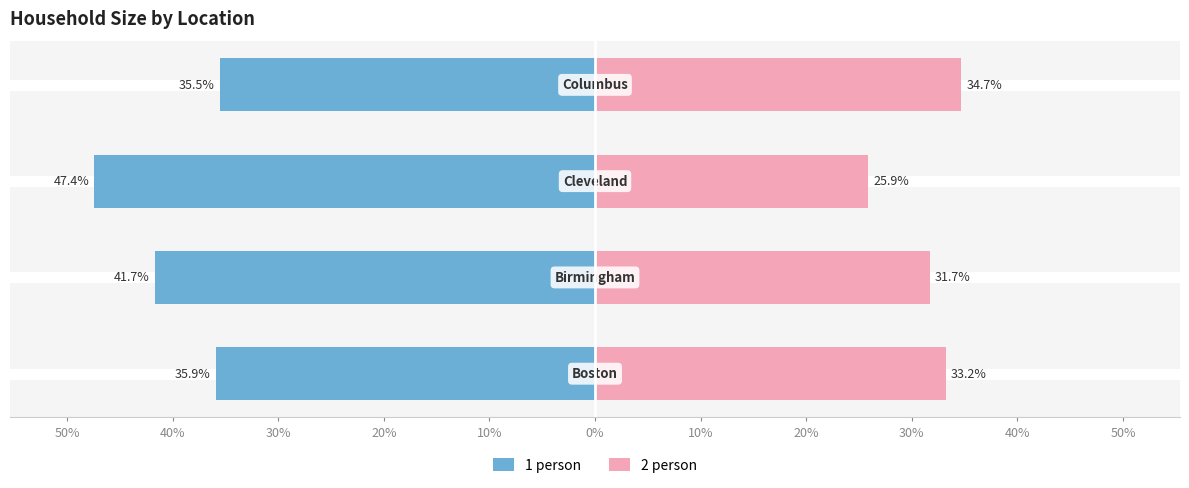

Reading left to right, transcribe all the data shown in this chart.

1 person: 50%=-35.9	40%=-41.7	30%=-47.4	20%=-35.5
2 person: 50%=33.2	40%=31.7	30%=25.9	20%=34.7